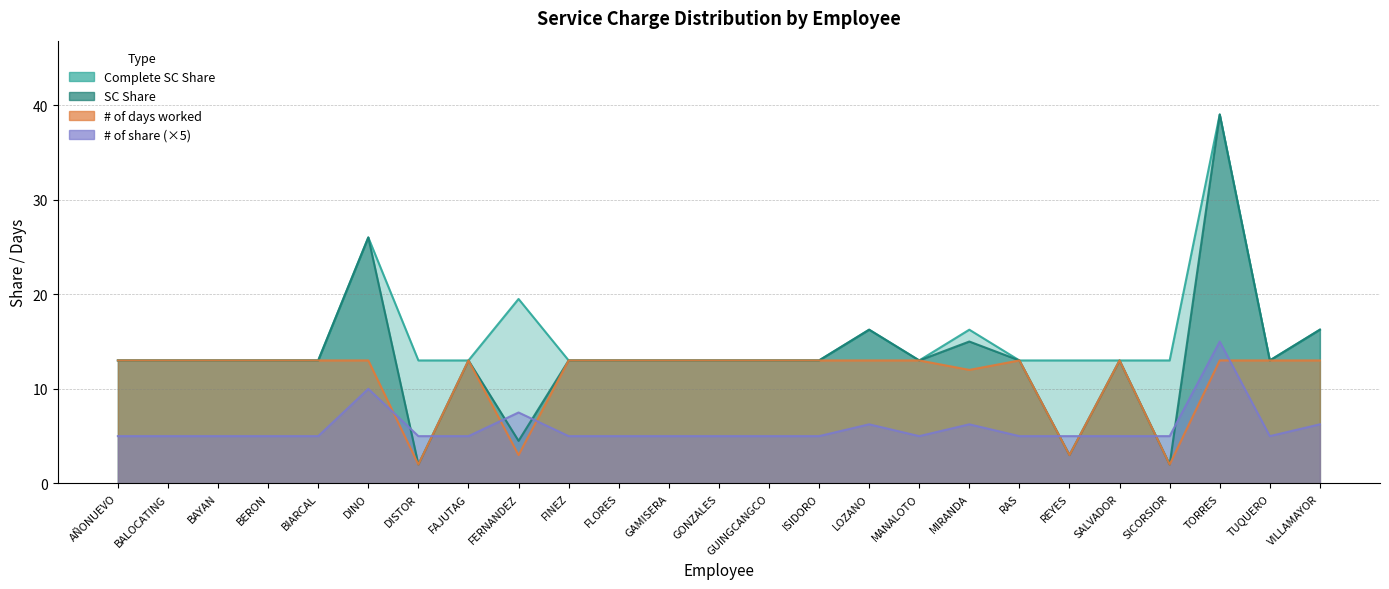

At which category does the chart reach its minimum across all series?

DISTOR